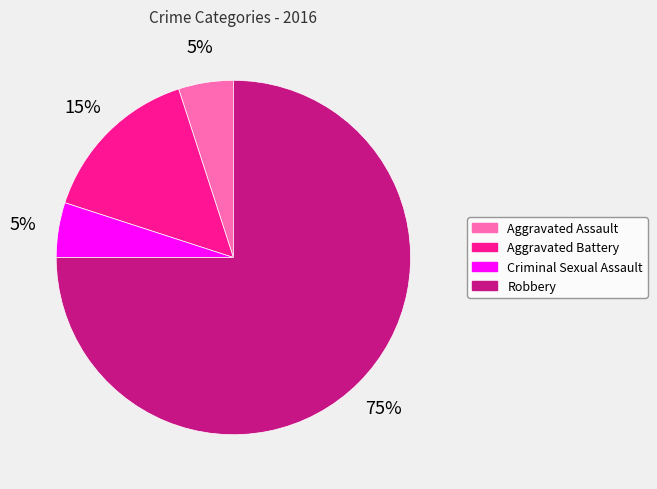

Which slice represents more than half of the pie?

Robbery